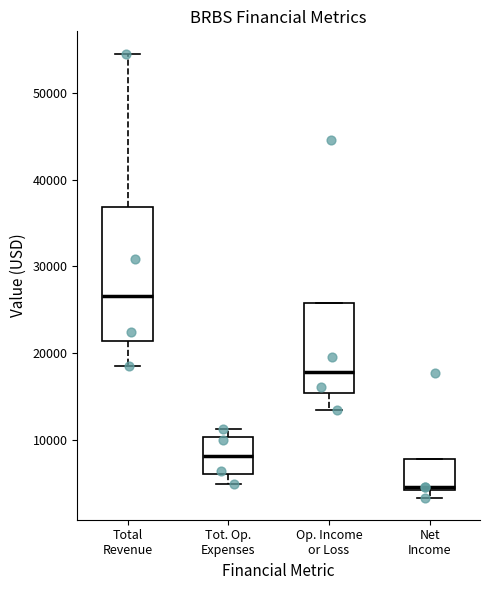

Where is the lower edge of the box for Tot. Op. Expenses on the y-axis? The values are not printed on the chart, so give them approximately, as read against the axis.

6000